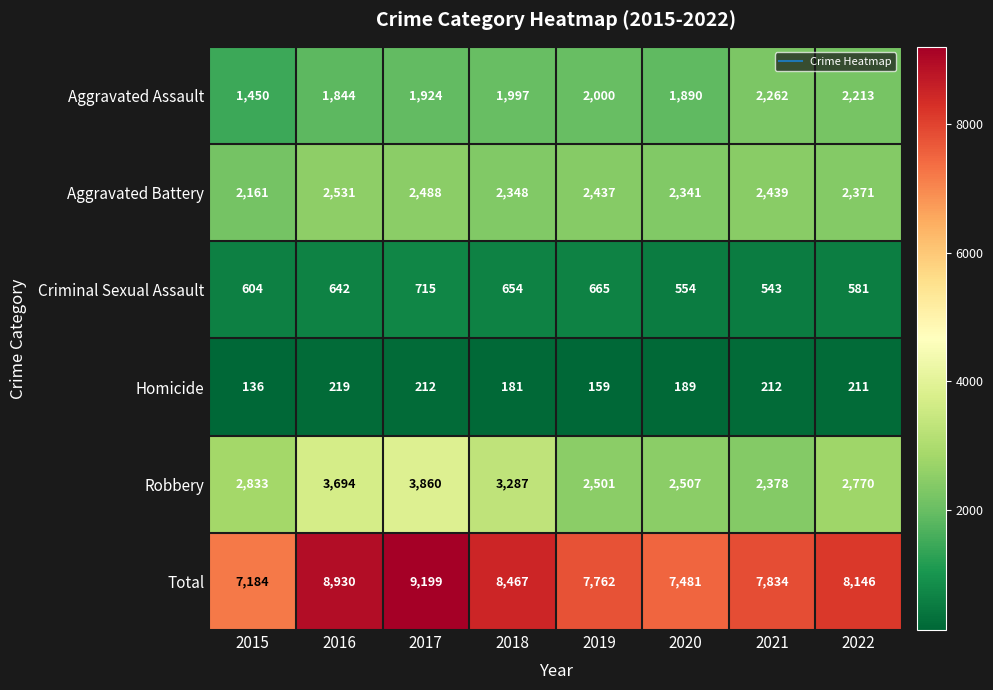

Is it true that Robbery equals 3997 at 2019?

False